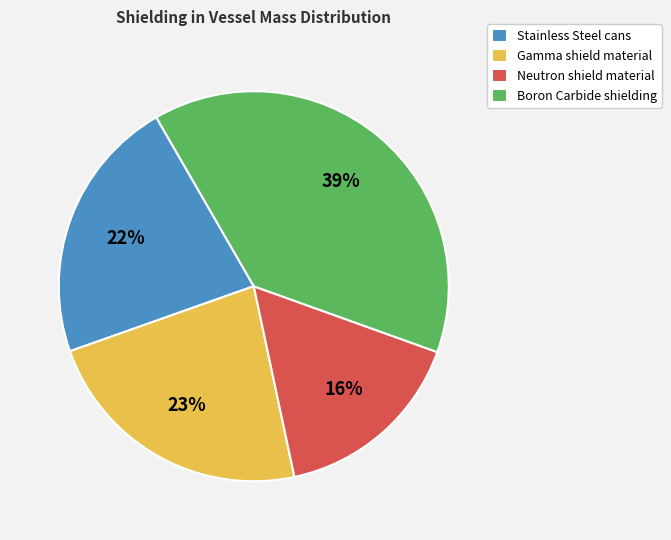

True or false: Neutron shield material accounts for 16% of the total.

True